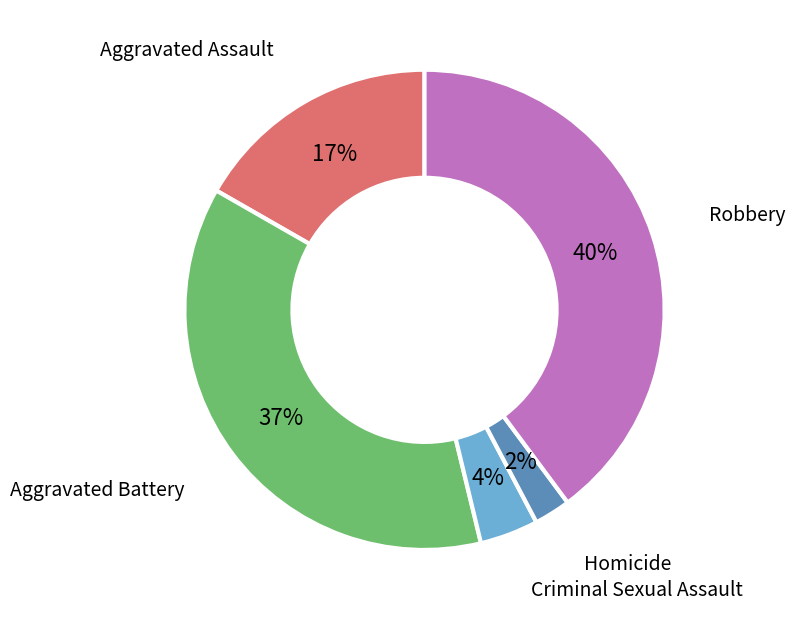

To the nearest percent, what percentage of the pie is Robbery?

40%